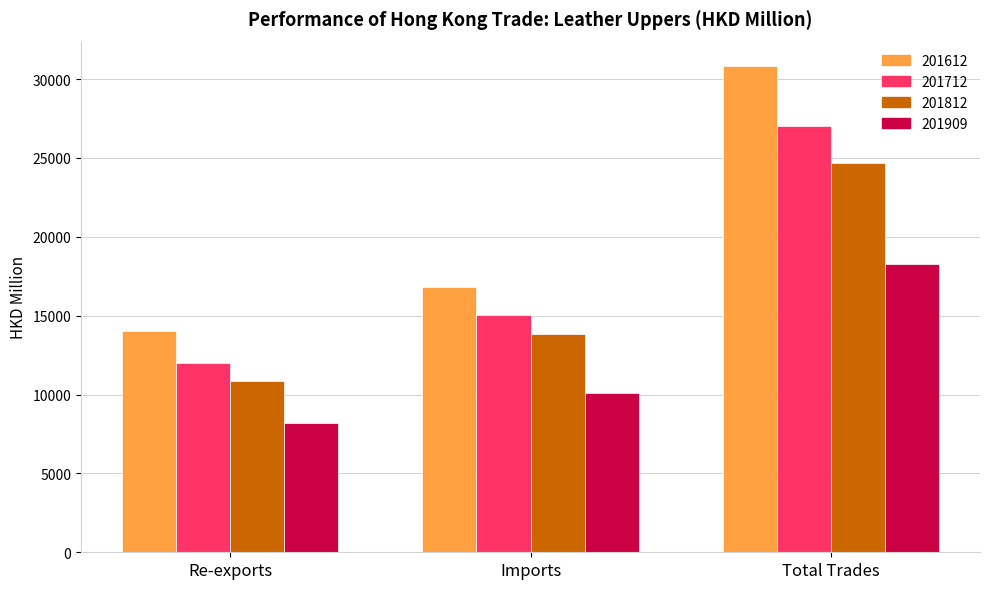

How many bars are there in each group?

4